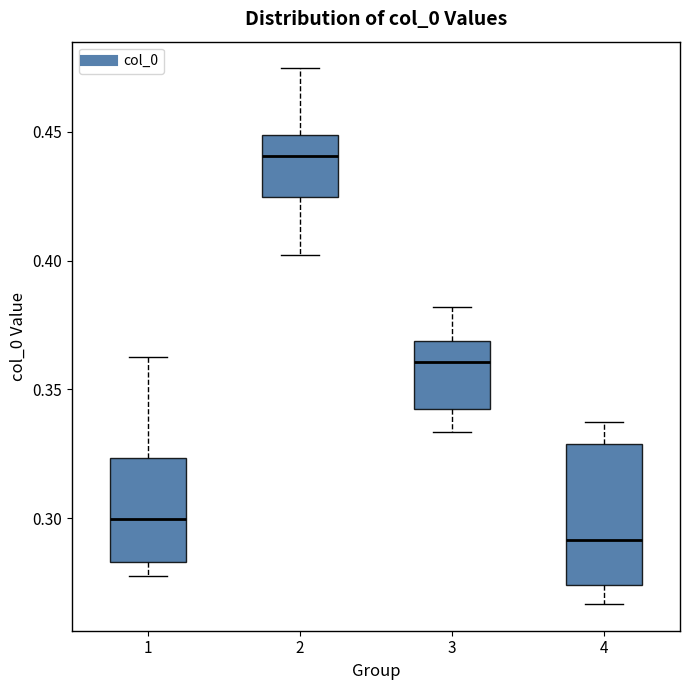

Reading left to right, read every box against the y-axis: the position of its median line, the range the box covers, and the ends of its whiskers. The values are not printed on the chart, so give them approximately, as read against the axis.

1: median 0.300, box 0.285 to 0.325, whiskers 0.280 to 0.365
2: median 0.440, box 0.425 to 0.450, whiskers 0.400 to 0.475
3: median 0.360, box 0.340 to 0.370, whiskers 0.335 to 0.380
4: median 0.290, box 0.275 to 0.330, whiskers 0.265 to 0.335